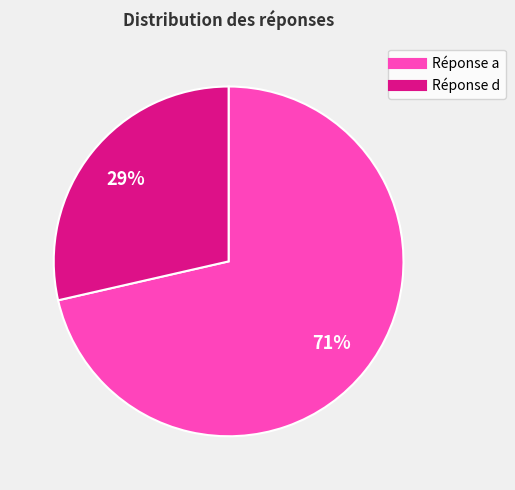

Count the number of slices in the pie.

2